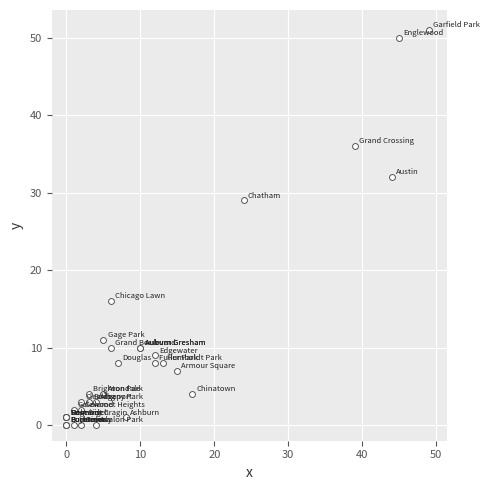

What Y value in the scatter plot is closest to 25?

29